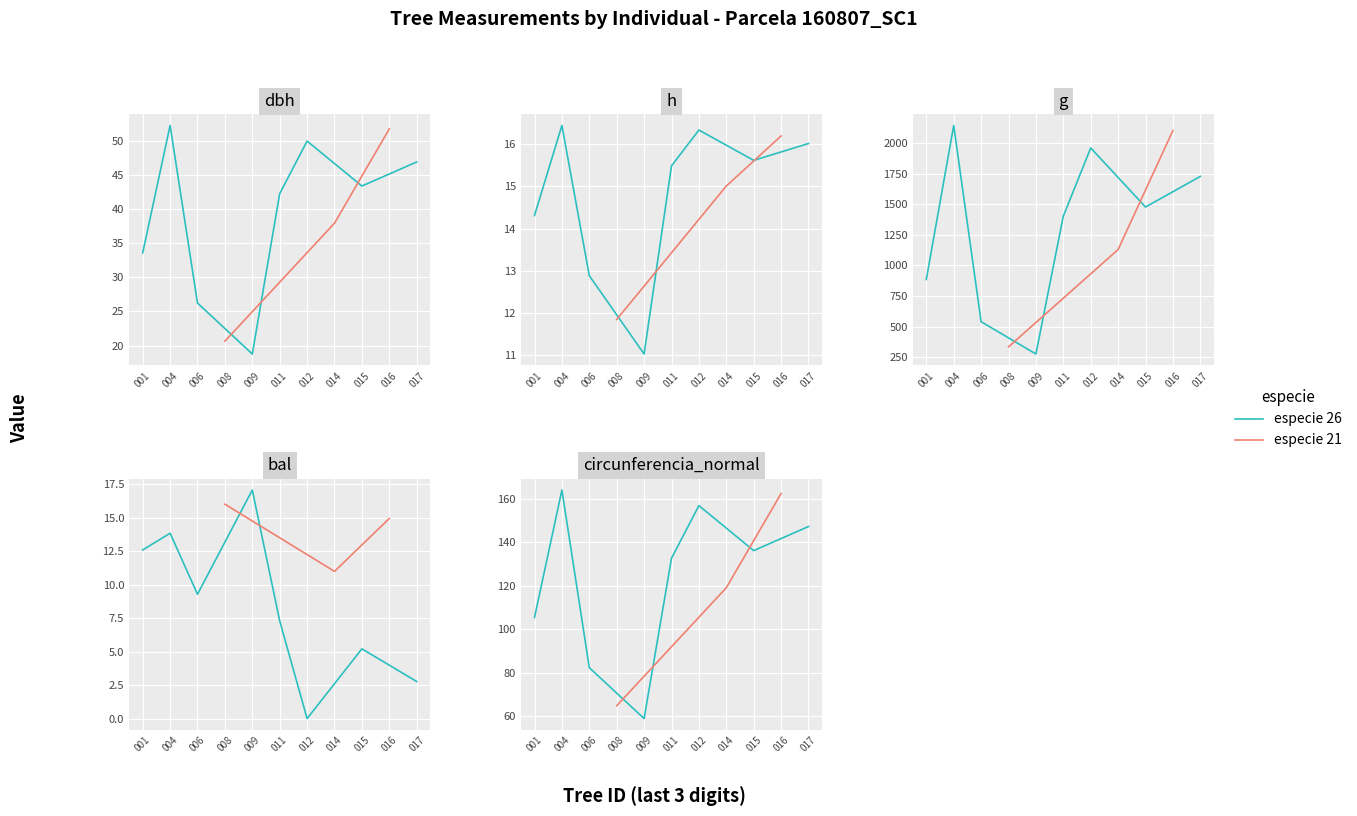

Where do bal and h first cross each other?

160807006 and 160807008